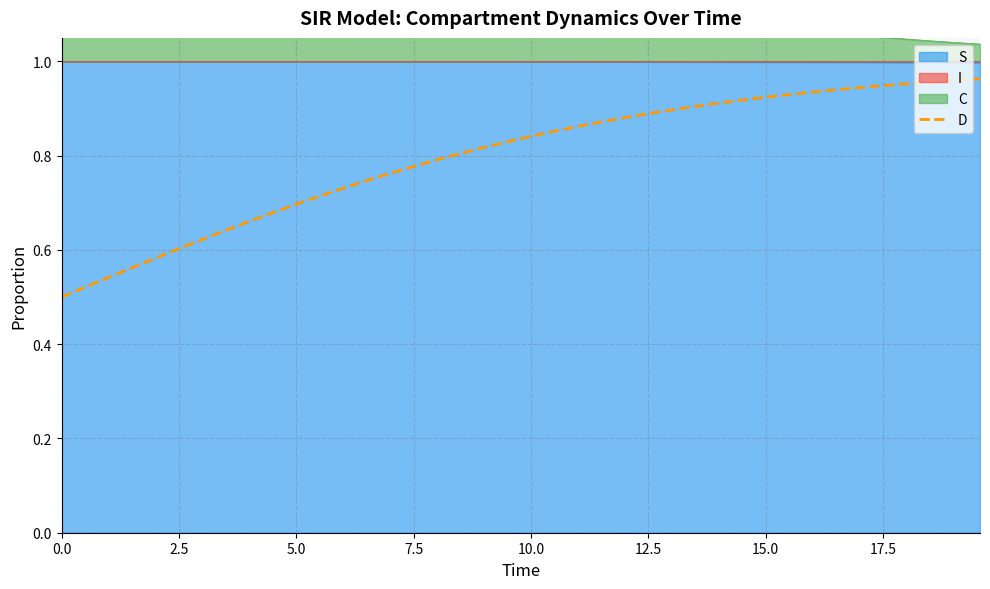

What is the value of the 18th point from the left?

0.8